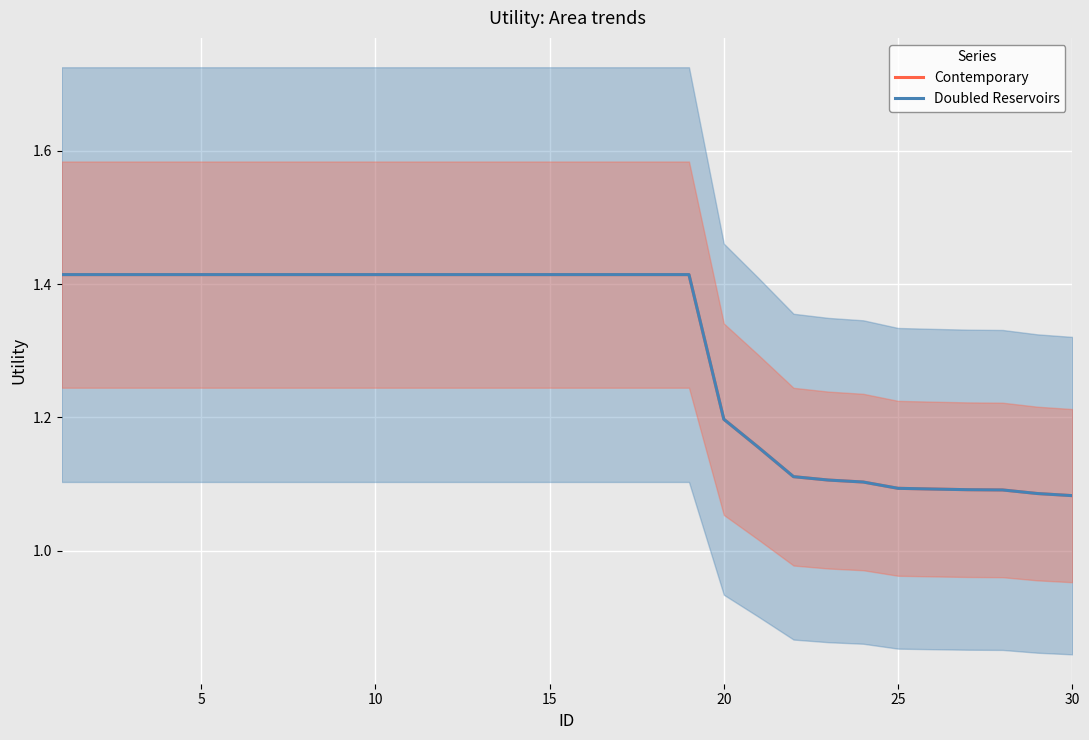

At how many categories does at least one series exceed 1?

30